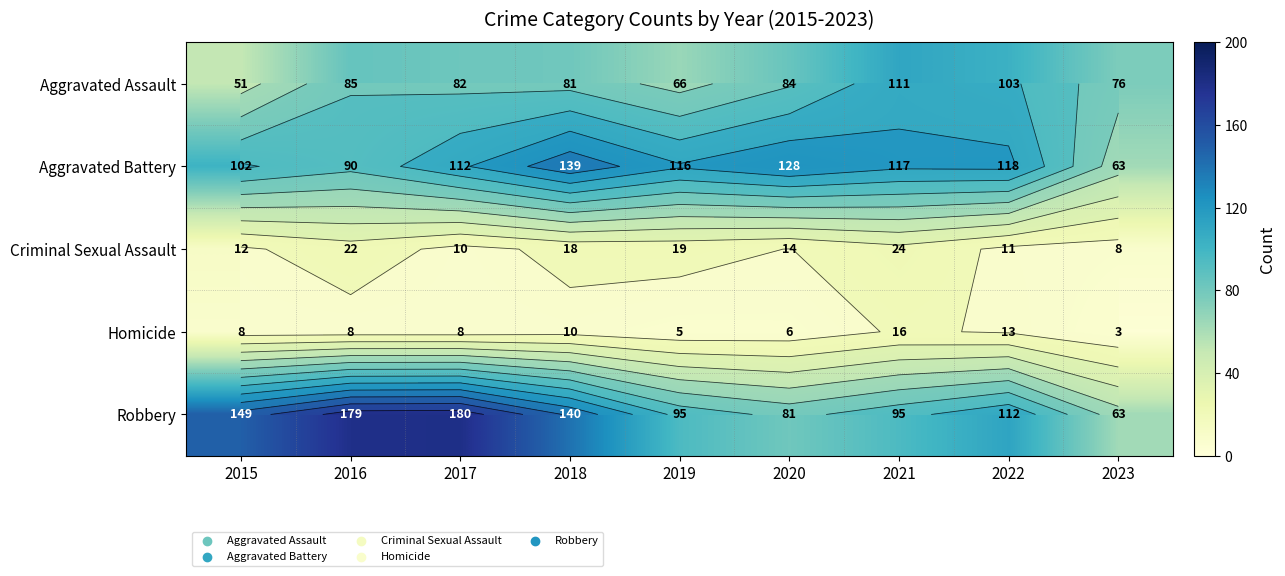

At how many categories does at least one series exceed 129?

4